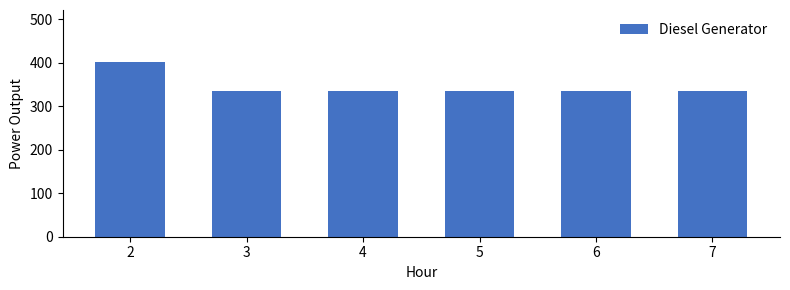

Reading left to right, extract all data points from this chart.

2=401	3=336	4=336	5=336	6=336	7=336